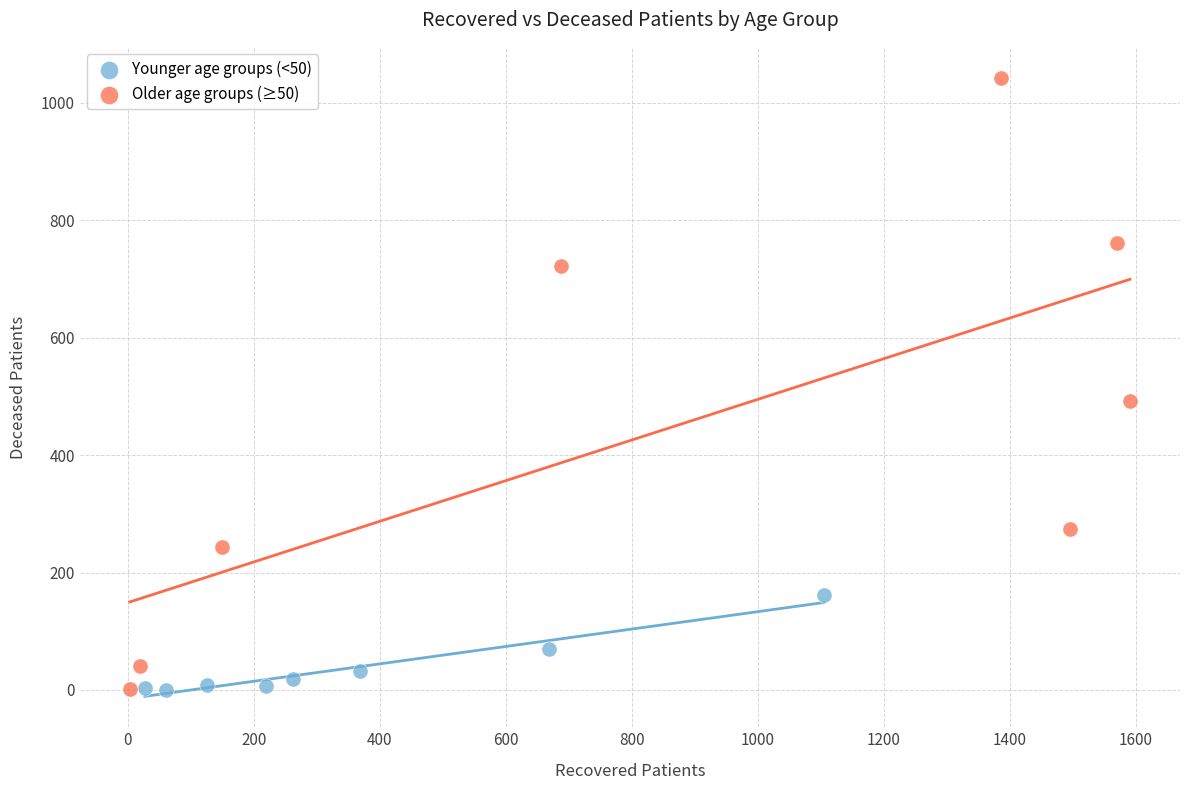

Which series has the largest Y range (max minus min)?

Older age groups (≥50)